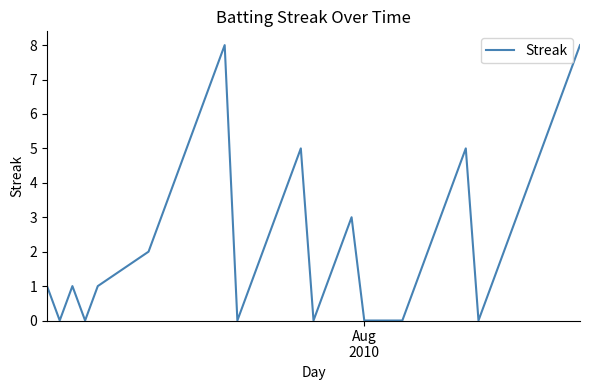

What is the difference between the maximum and minimum values?

8